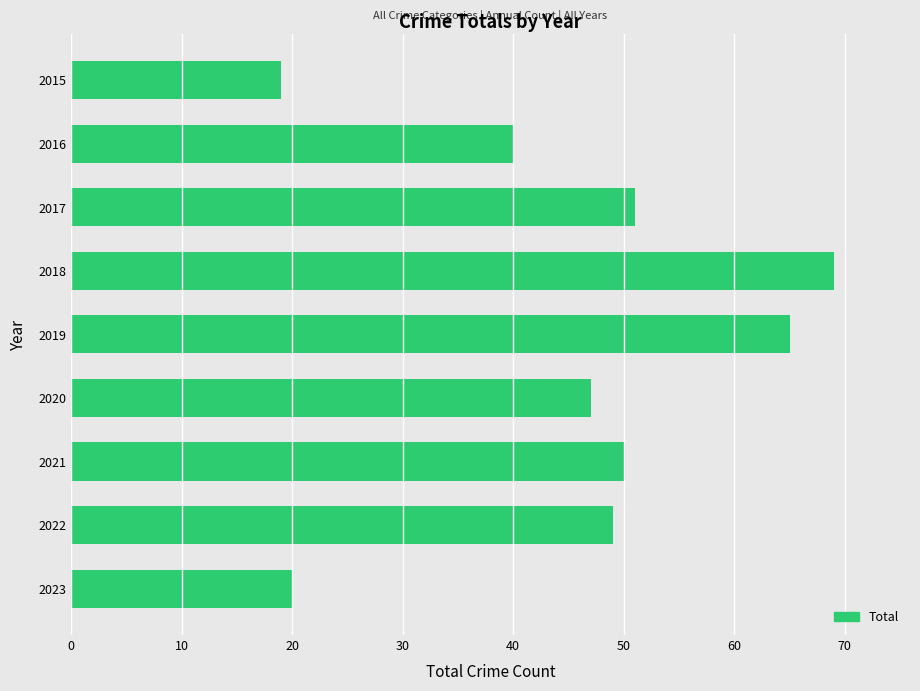

Reading top to bottom, extract all data points from this chart.

19	40	51	69	65	47	50	49	20